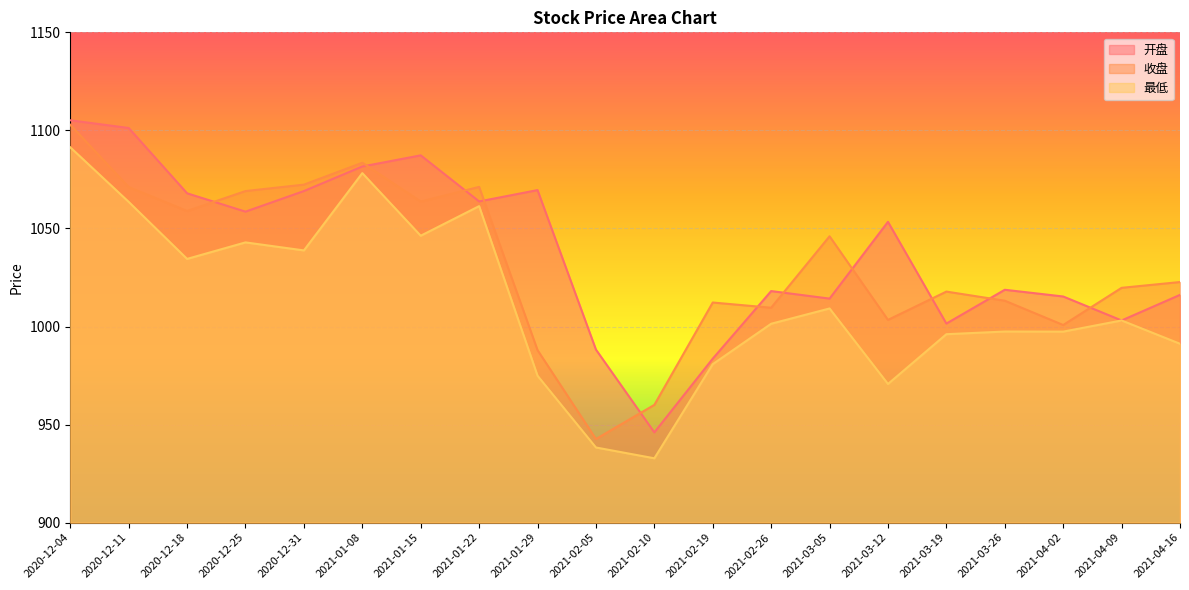

How many lines are shown in the chart?

3